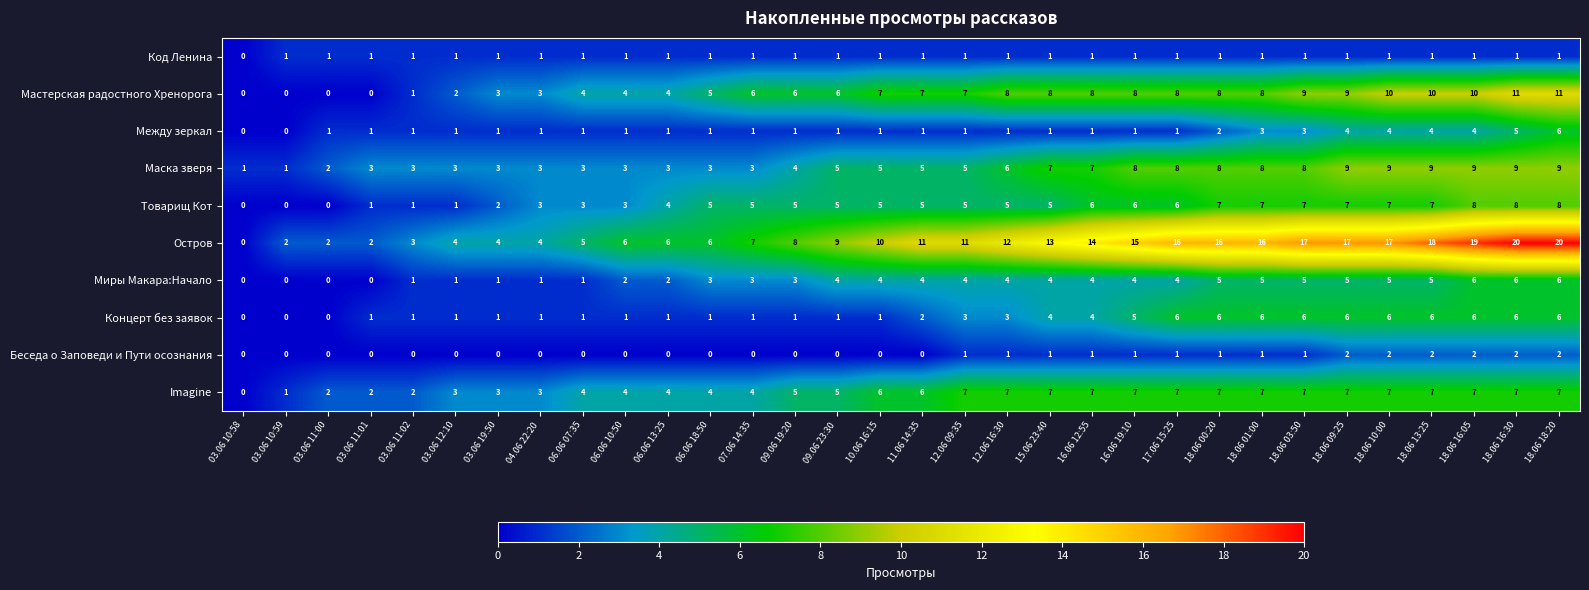

What is the maximum value shown in the chart?

20